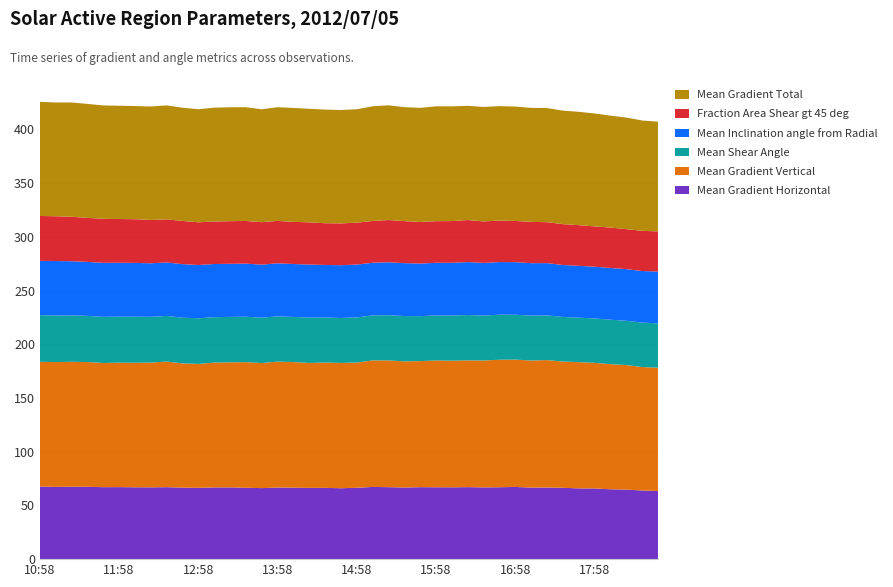

Reading right to left, extract all data points from this chart.

Mean Gradient Horizontal: 63.4	63.9	64.7	65.0	65.8	65.8	66.4	66.6	66.6	67.2	66.9	66.8	67.0	66.8	66.9	67.0	66.7	67.0	67.2	66.4	66.0	66.3	66.3	66.5	66.6	66.1	66.4	66.8	66.7	66.4	66.5	67.0	66.8	66.9	67.0	67.0	67.3	67.4	67.2	67.6
Mean Gradient Vertical: 114.7	114.9	115.9	116.4	116.9	117.5	117.5	118.7	118.3	118.5	118.7	118.1	118.0	117.8	118.0	117.3	117.4	117.9	117.8	116.5	116.6	116.6	116.3	116.9	117.2	116.4	116.9	116.4	116.2	115.3	115.7	116.9	116.1	115.9	115.8	115.6	116.1	116.3	116.2	116.1
Mean Shear Angle: 41.3	41.3	41.2	41.4	41.4	41.4	41.5	41.6	41.8	41.8	41.9	41.8	42.2	42.1	41.9	41.9	42.2	42.1	41.9	42.0	41.9	41.9	42.2	42.0	42.2	42.3	42.3	42.3	42.3	42.5	42.5	42.5	42.6	42.9	42.8	43.0	43.0	43.2	43.4	43.4
Mean Inclination angle from Radial: 48.2	48.1	48.0	48.2	48.1	48.3	48.3	48.7	48.8	48.9	49.0	49.0	49.3	49.1	49.0	49.0	49.2	49.3	49.0	49.2	49.1	48.9	49.3	49.3	49.3	49.3	49.4	49.4	49.5	49.6	49.8	49.7	49.8	50.0	50.1	50.3	50.2	50.4	50.6	50.6
Fraction Area Shear gt 45 deg: 37.4	37.4	37.2	37.6	37.5	37.9	38.0	38.1	38.4	38.3	38.7	38.6	39.1	38.8	38.8	38.7	39.1	39.3	38.9	39.0	38.9	38.8	39.3	39.2	39.5	39.5	39.7	39.7	39.5	39.8	40.2	40.1	40.3	40.7	40.7	41.0	41.0	41.4	41.7	41.8
Mean Gradient Total: 102.1	102.7	103.9	104.2	105.1	105.5	105.7	106.2	106.1	106.5	106.5	106.6	106.3	106.8	106.9	106.2	106.1	106.8	106.8	105.6	105.5	105.8	105.7	106.0	105.8	105.1	105.9	106.0	106.0	105.3	105.4	106.1	105.6	105.3	105.4	105.5	106.1	106.3	105.9	106.2